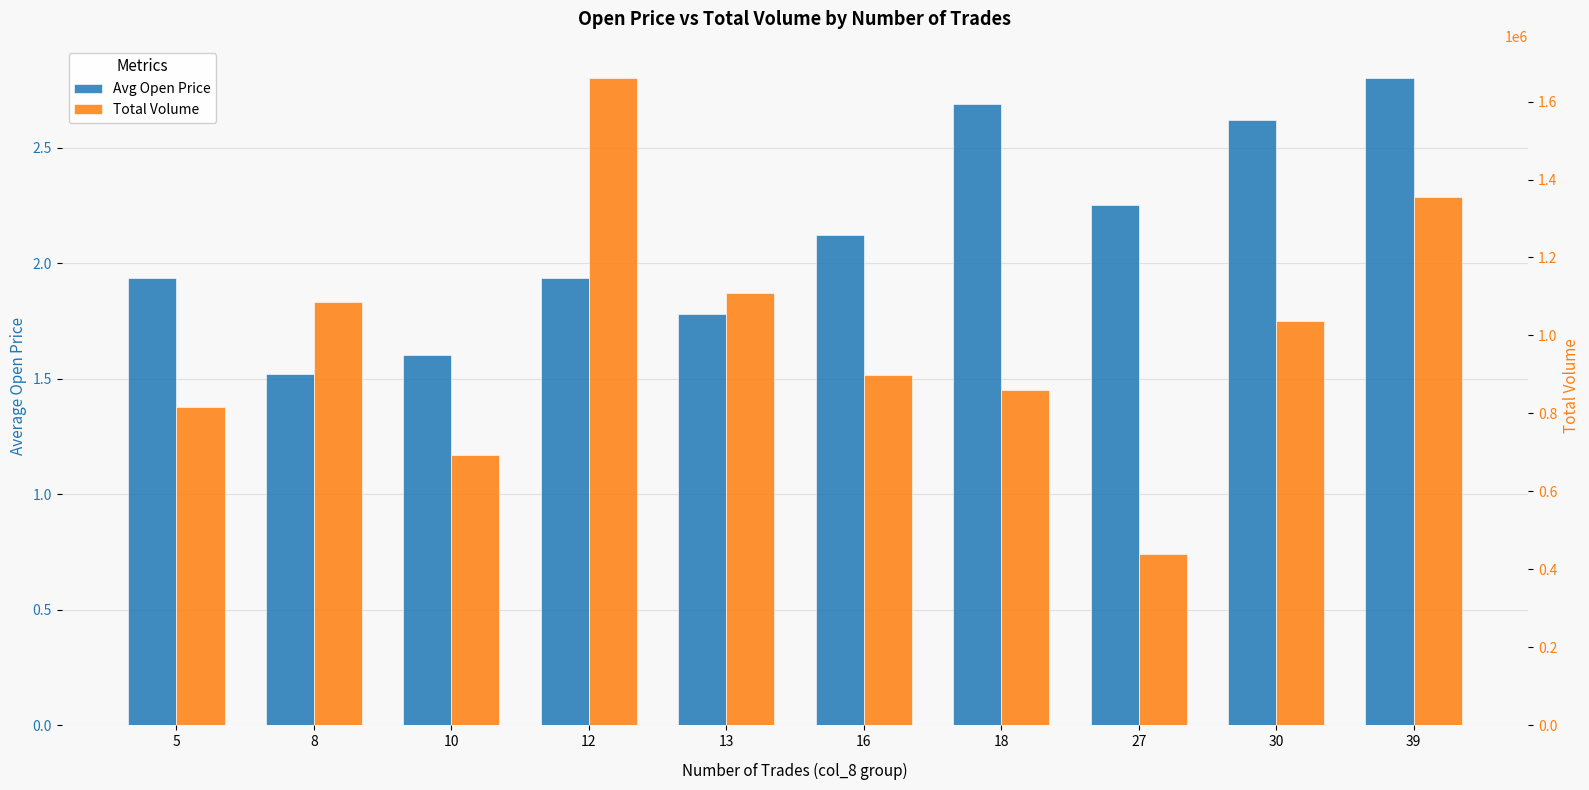

Does the chart contain any negative values?

No